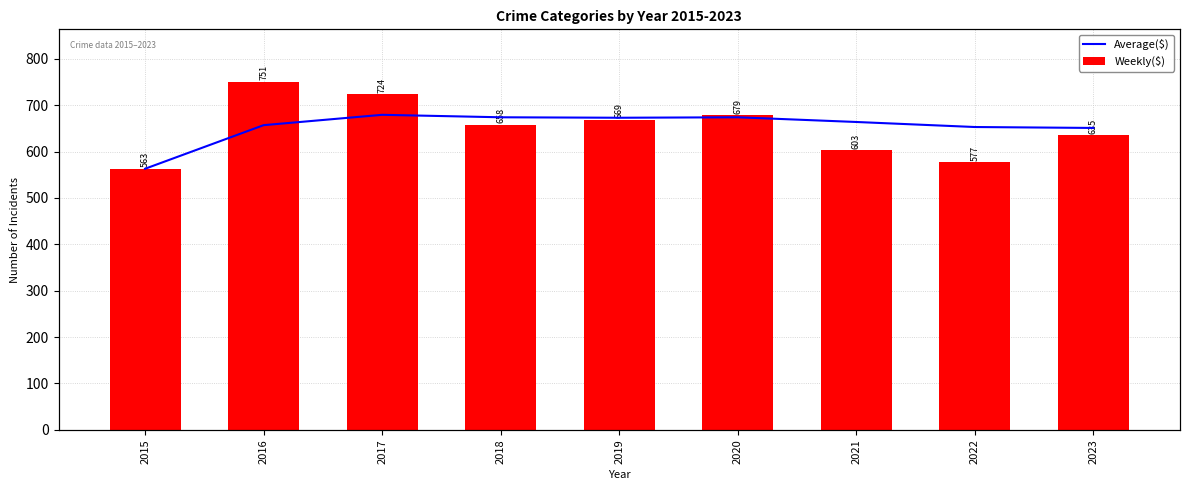

What is the sum of the Average($) values at 2023 and 2019?

1324.0